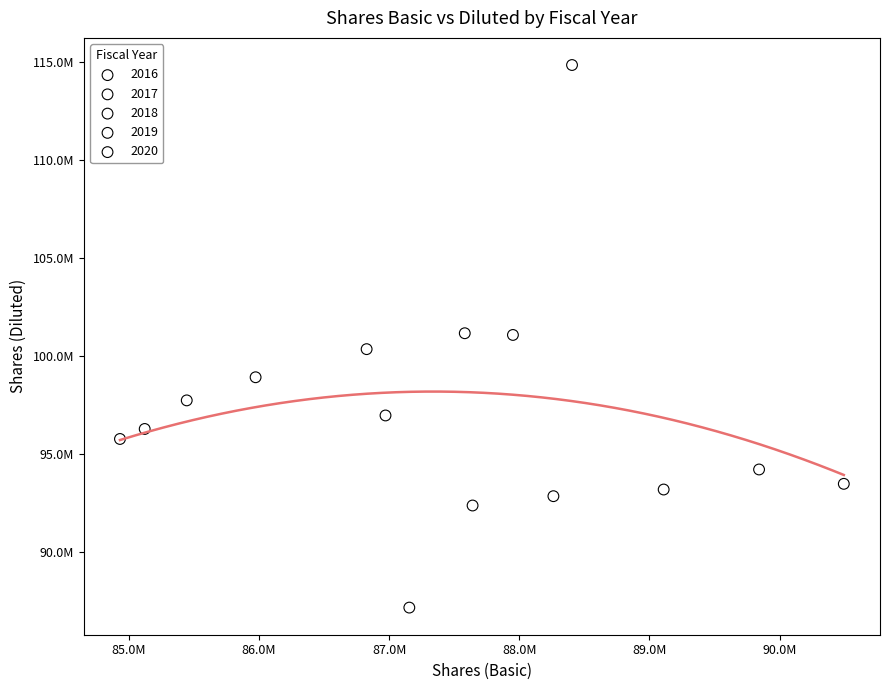

What are all the series names shown in the legend?

2016, 2017, 2018, 2019, 2020